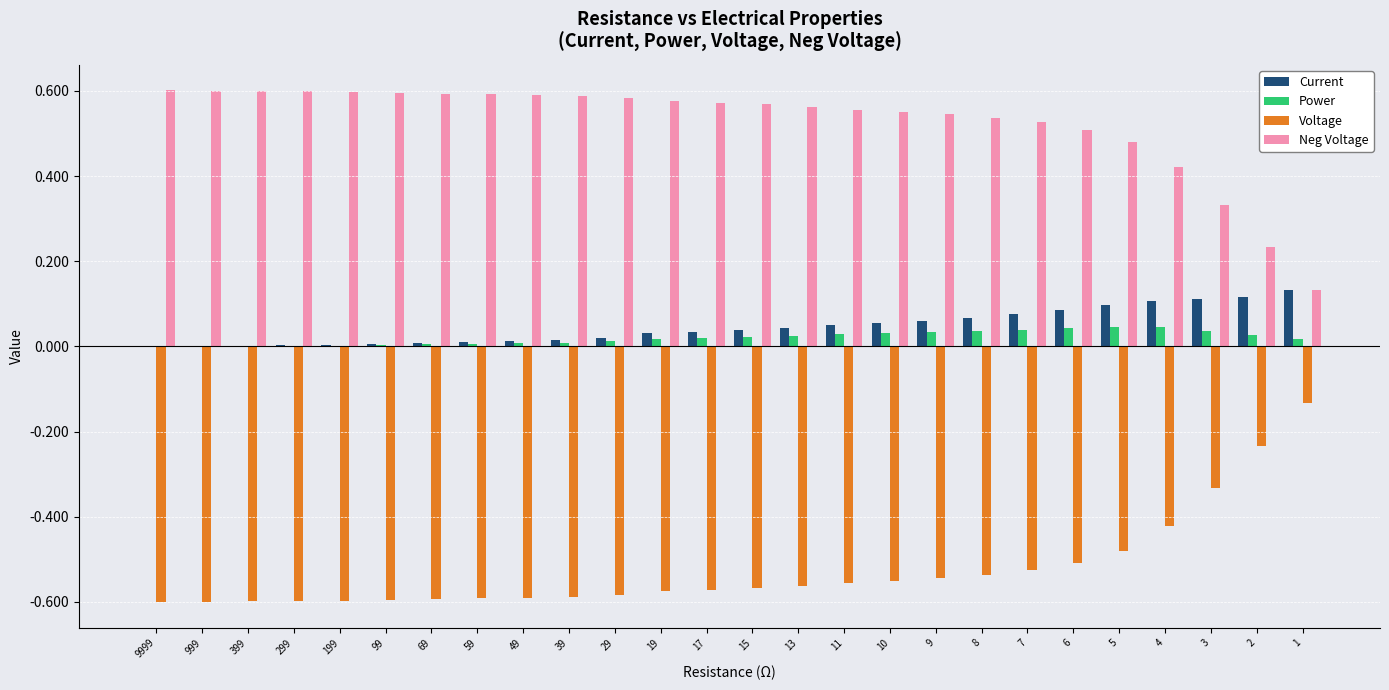

What are all the series names shown in the legend?

Current, Power, Voltage, Neg Voltage